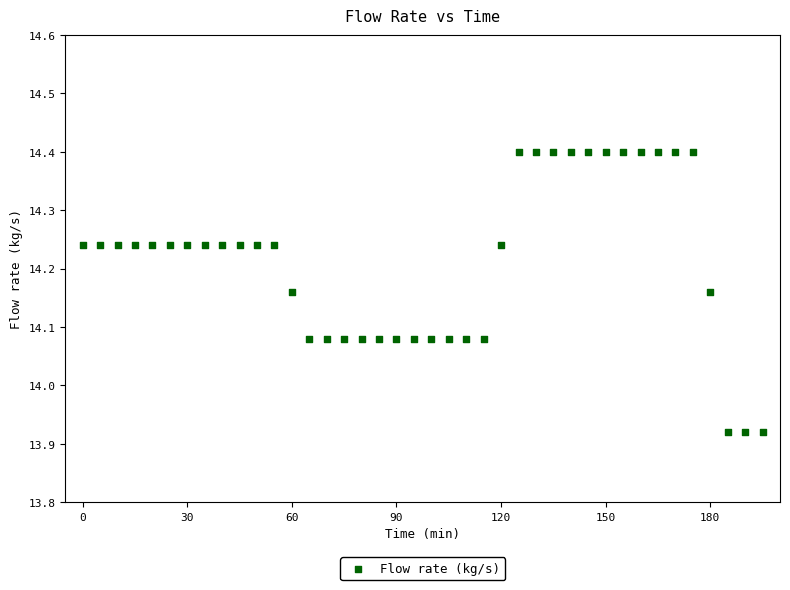

What is the range of X values (max minus min)?

195.0